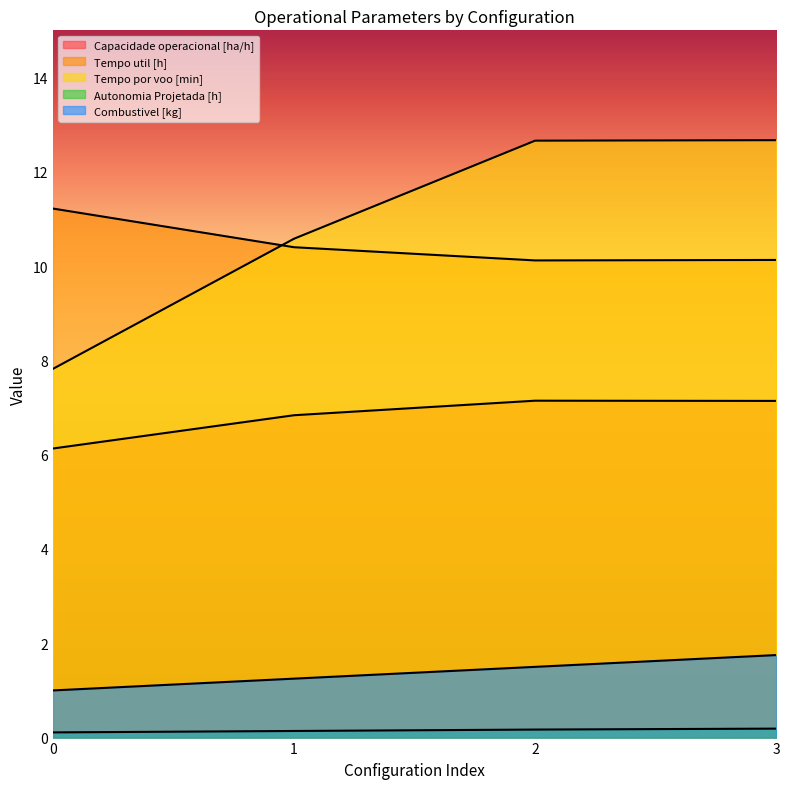

What is the difference between the Tempo por voo [min] values at 0 and 2?

4.8